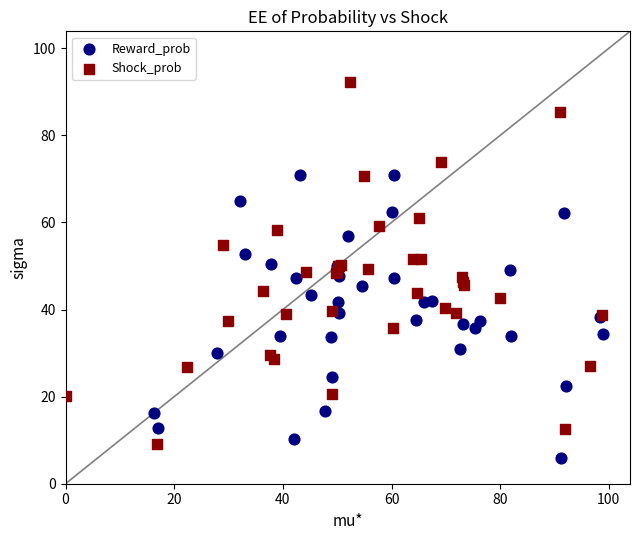

Which series has the largest Y range (max minus min)?

Shock_prob